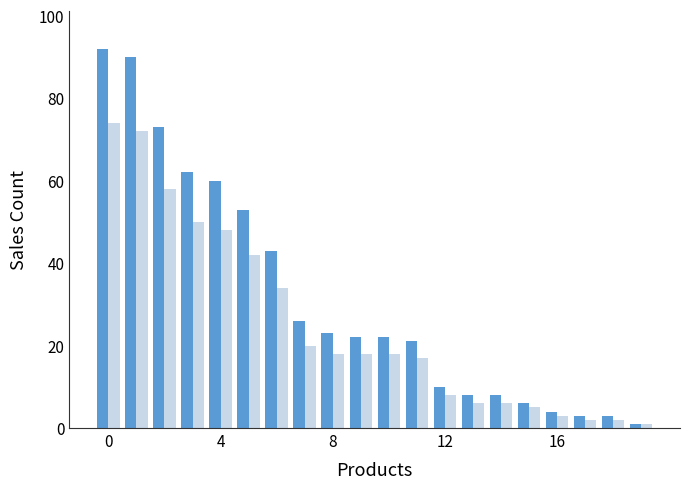

Count the number of data series in this chart.

2